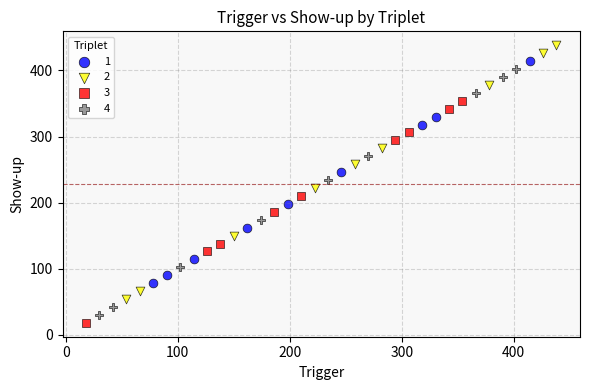

Which series reaches the minimum Y coordinate?

3